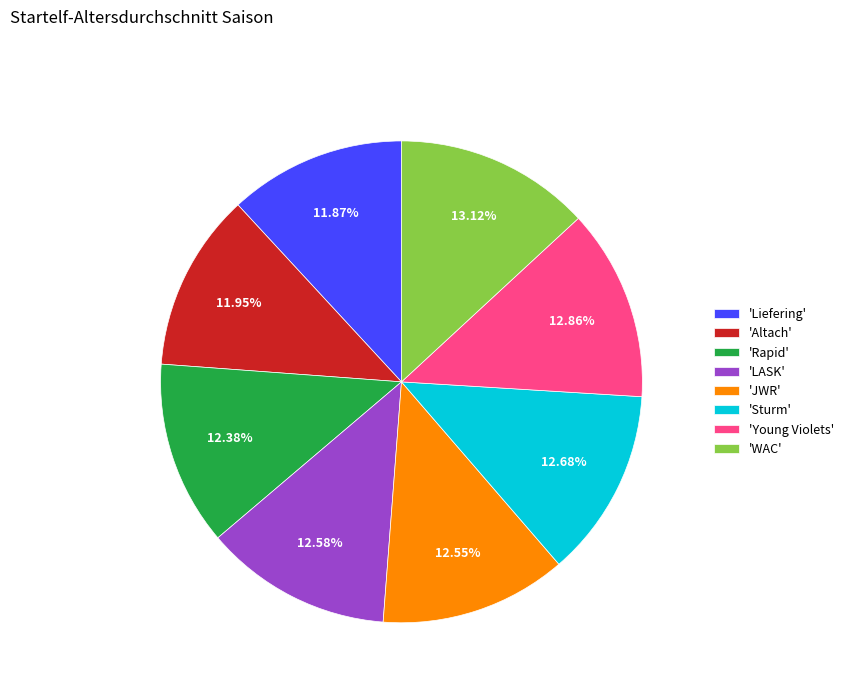

Approximately how many times larger is the value at 'JWR' compared to 'Sturm'?

1.0